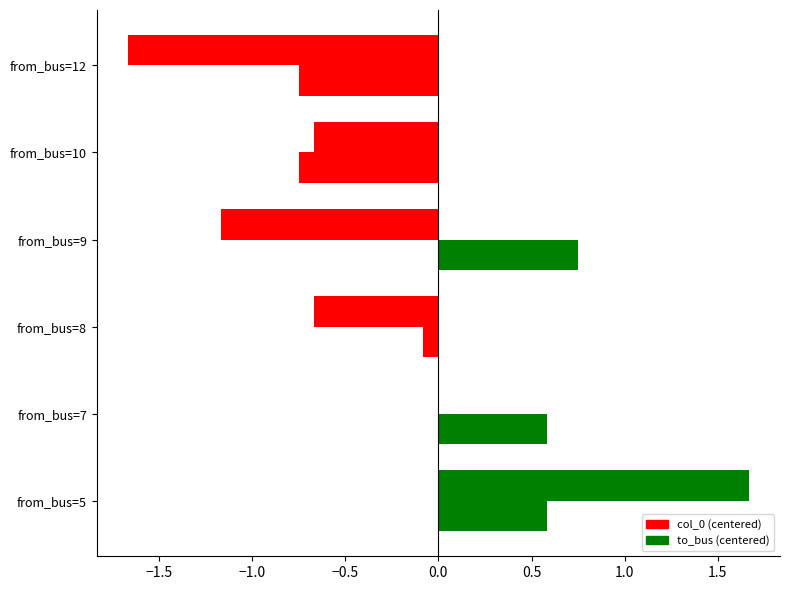

How many series are shown in this chart?

2